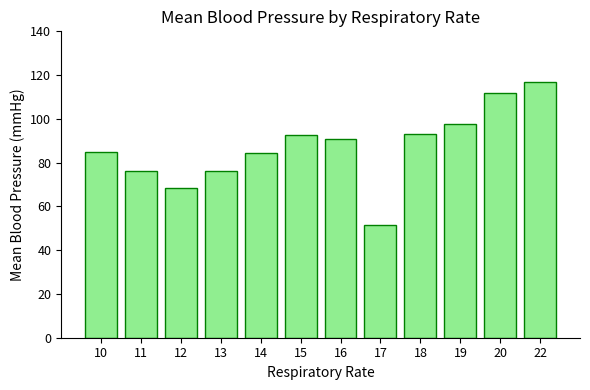

Is it true that the value at 10 is 85.0?

True